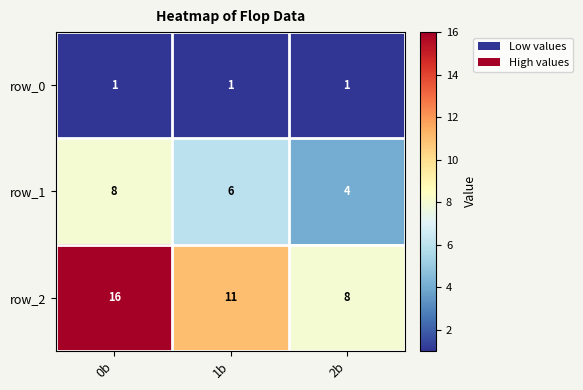

Rank the series at 1b from highest to lowest value.

row_2, row_1, row_0